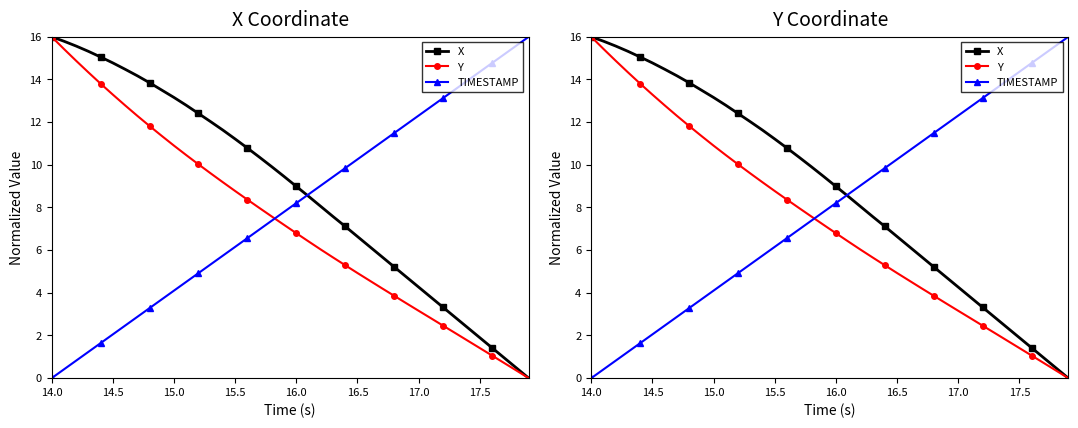

What is the average value of the X series?

8.8